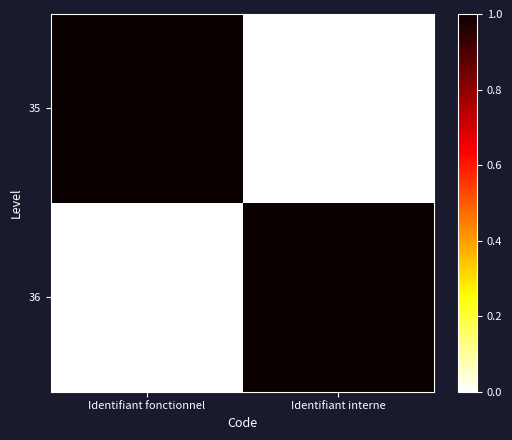

Reading left to right, extract all data points from this chart.

35: Identifiant fonctionnel=1	Identifiant interne=0
36: Identifiant fonctionnel=0	Identifiant interne=1